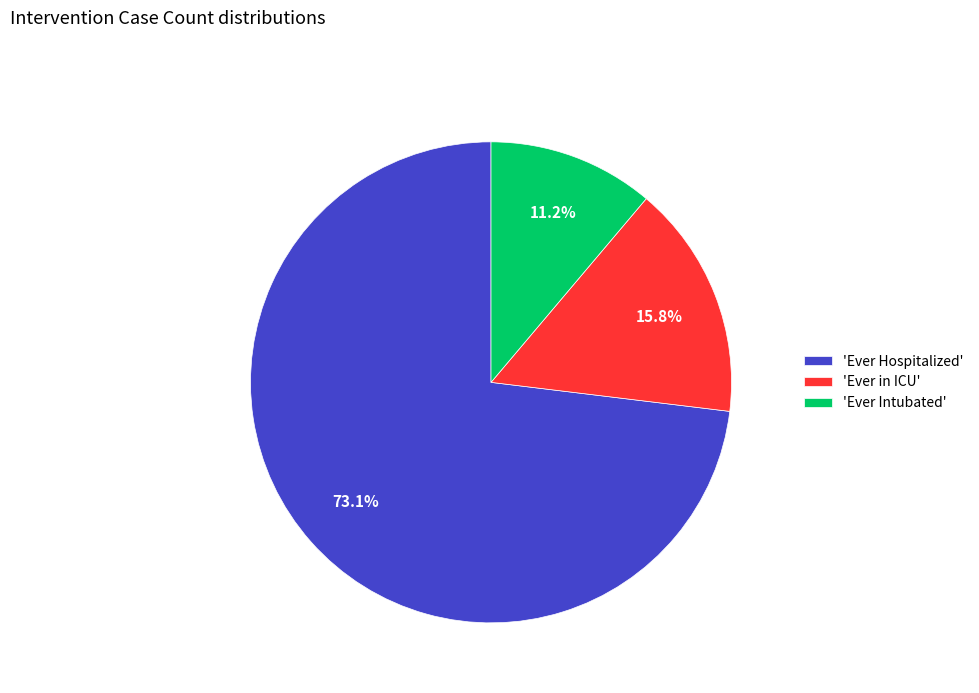

What is the ratio of the value at 'Ever Hospitalized' to the value at 'Ever Intubated'?

6.5